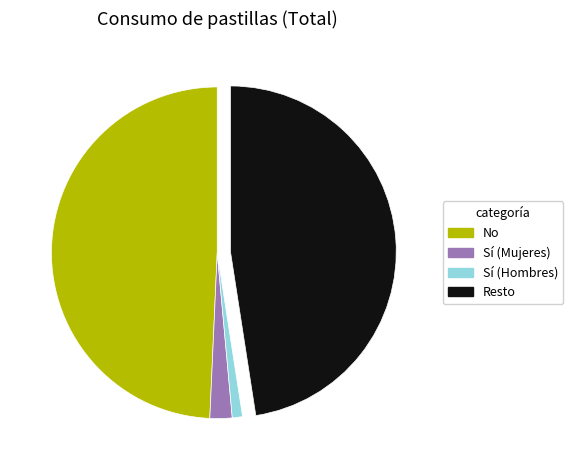

Is there any slice that represents more than half of the pie?

No